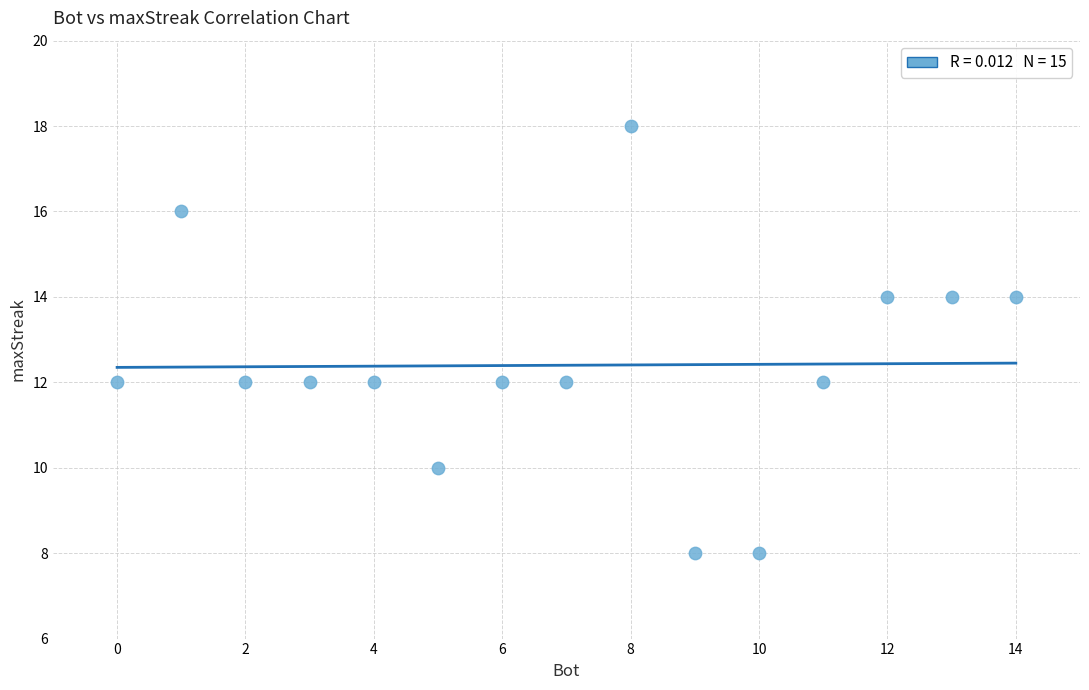

What is the range of Y values (max minus min)?

10